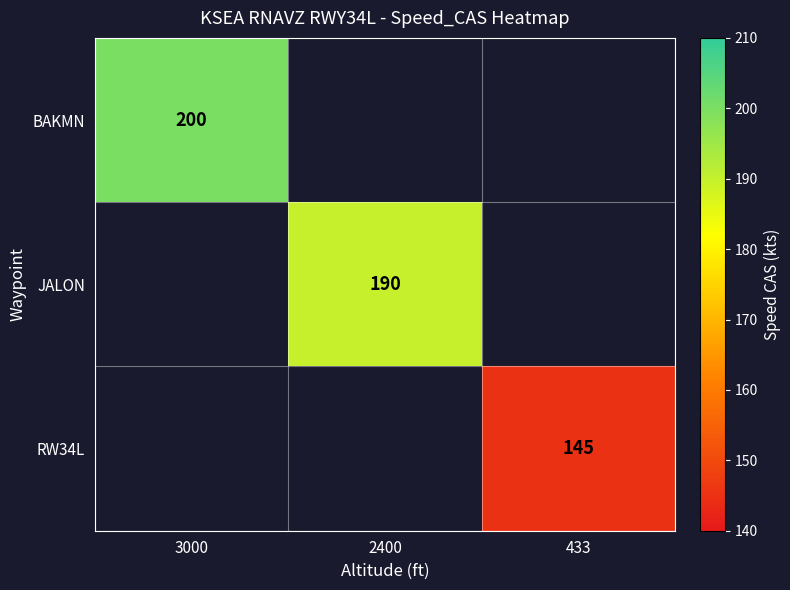

Is it true that RW34L equals 54 at 433?

False